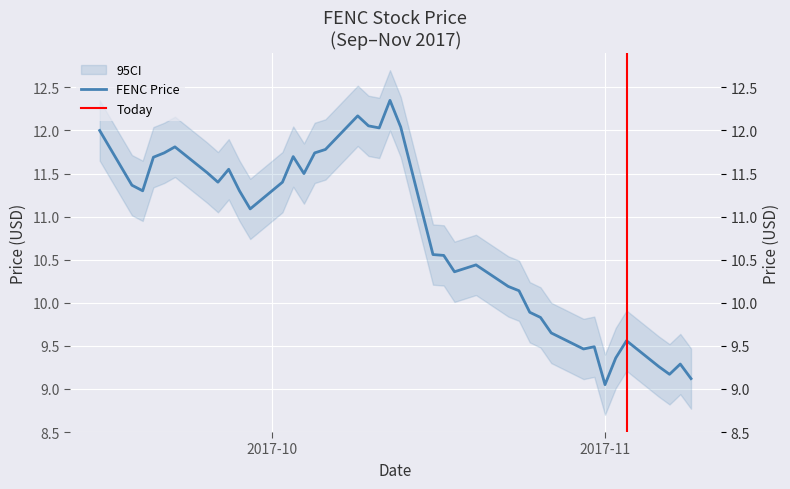

The chart shows a value of 11.7 at 2017-10-05. True or false?

True